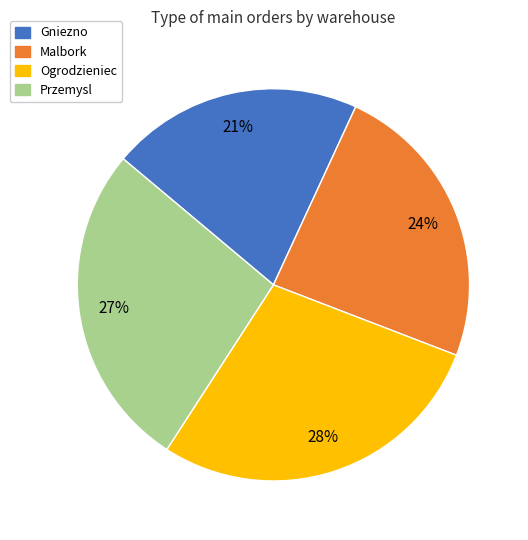

What is the smallest slice in the pie chart?

Gniezno